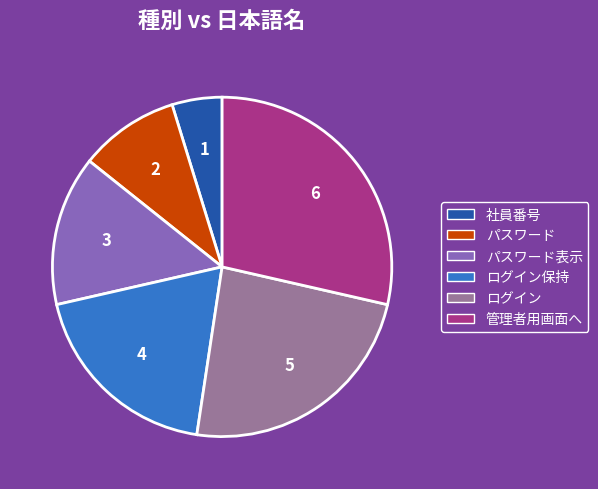

Which has a higher value, 管理者用画面へ or パスワード?

管理者用画面へ